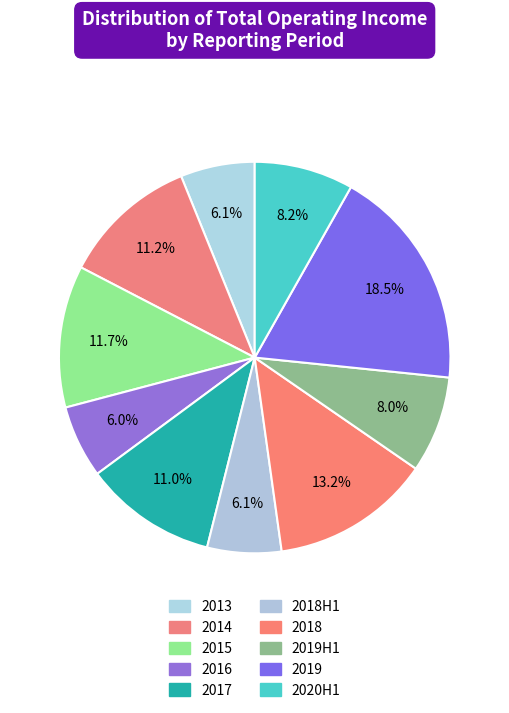

What is the change in value from 2013 to 2015?

+2507561.9